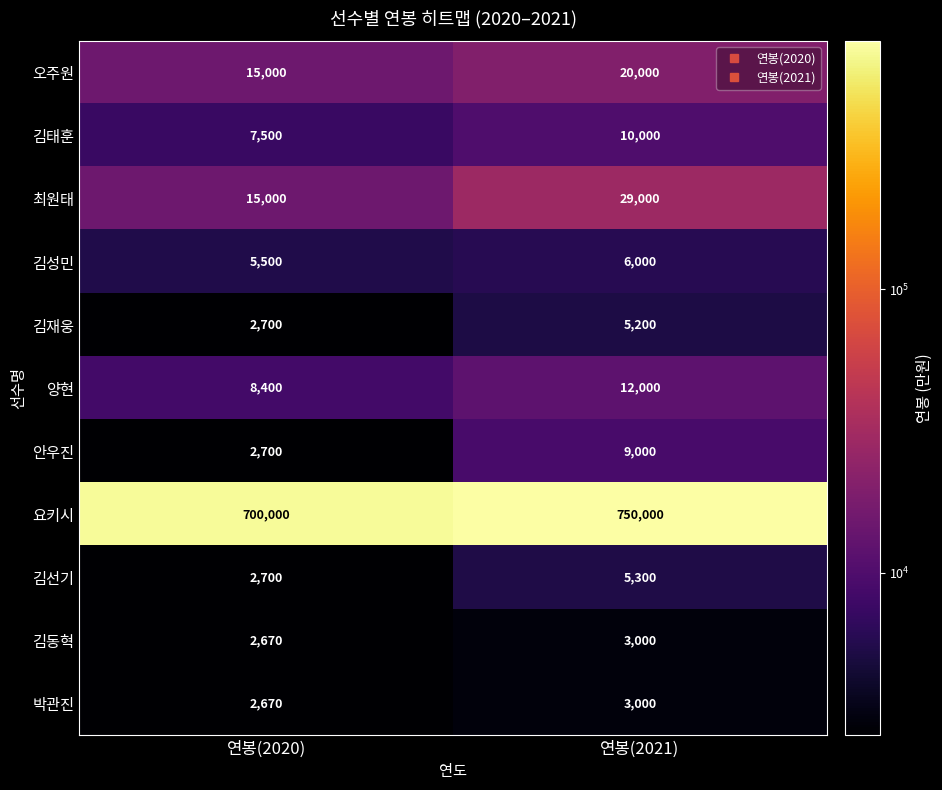

What is the highest value of the 김동혁 series?

3000